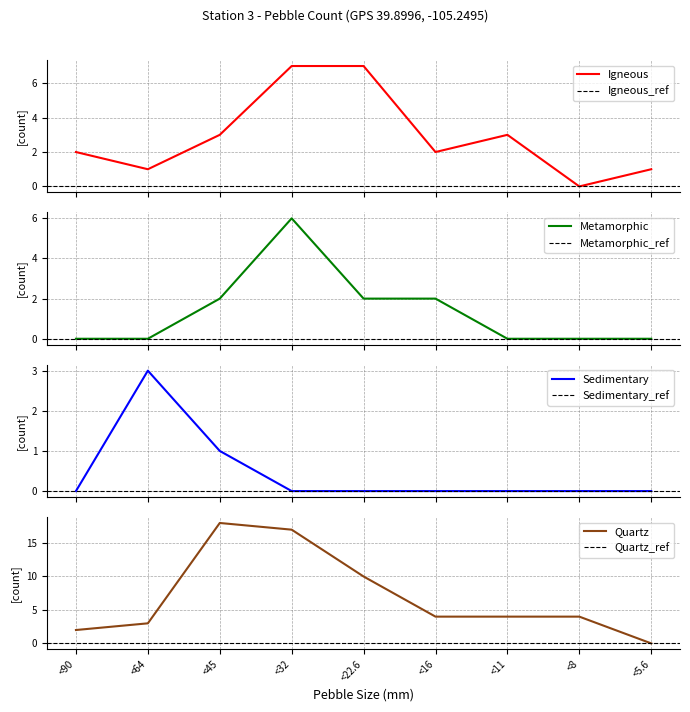

List the labels in order of # of Sedimentary Grains value, smallest first.

<90, <32, <22.6, <16, <11, <8, <5.6, <45, <64